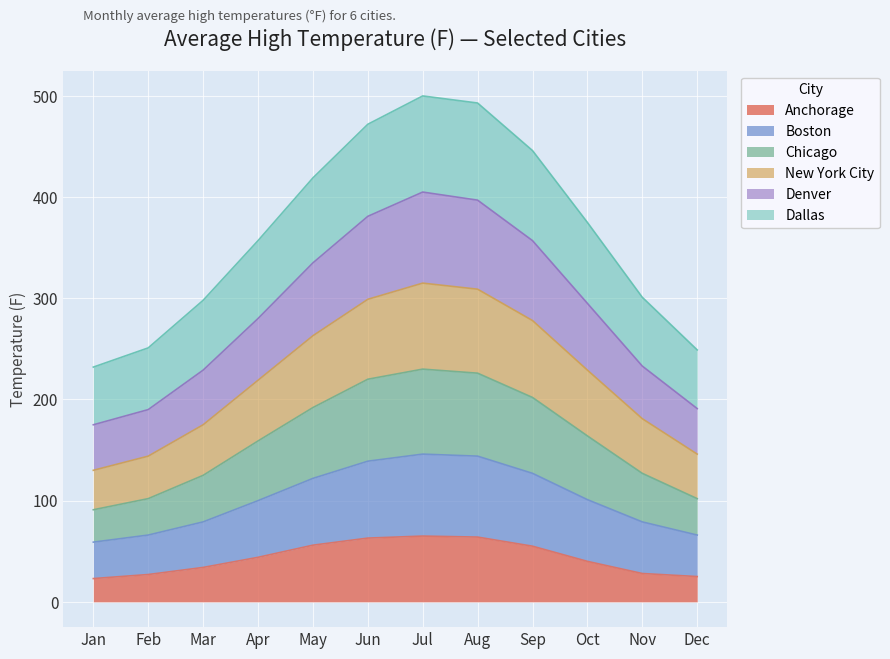

True or false: Anchorage and Chicago intersect in this chart.

False